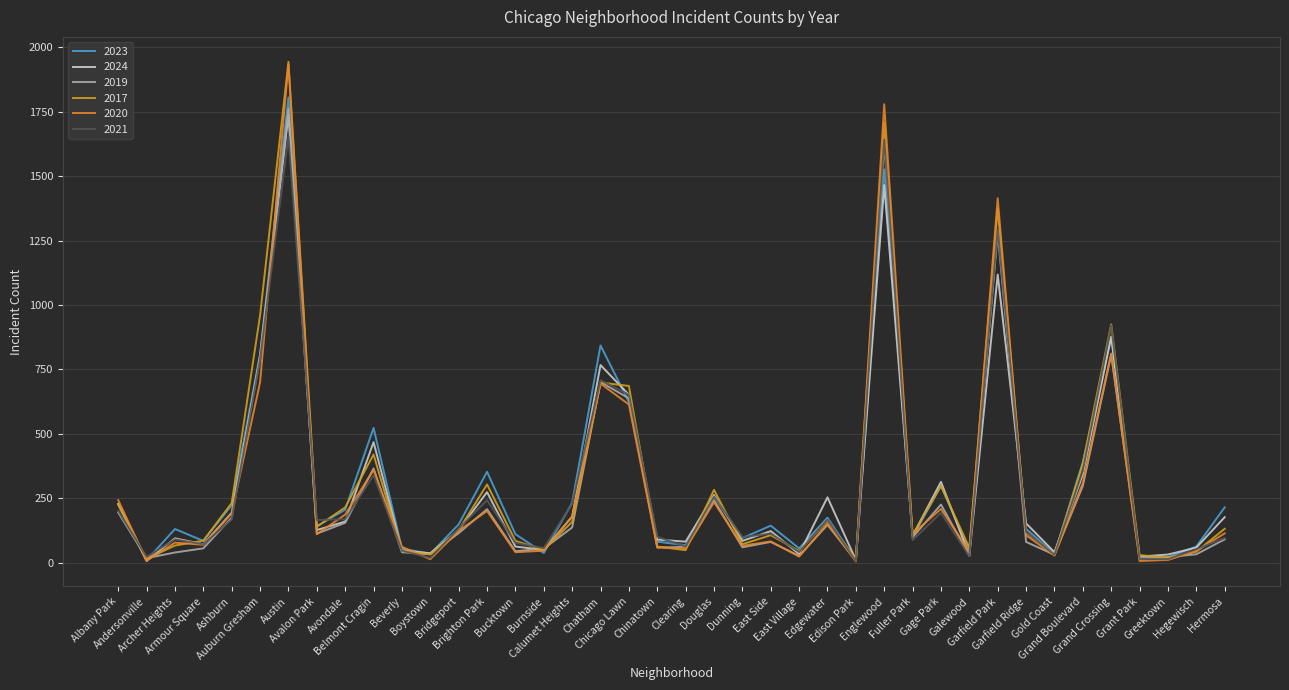

The value of 2023 at Gold Coast is 34. True or false?

True